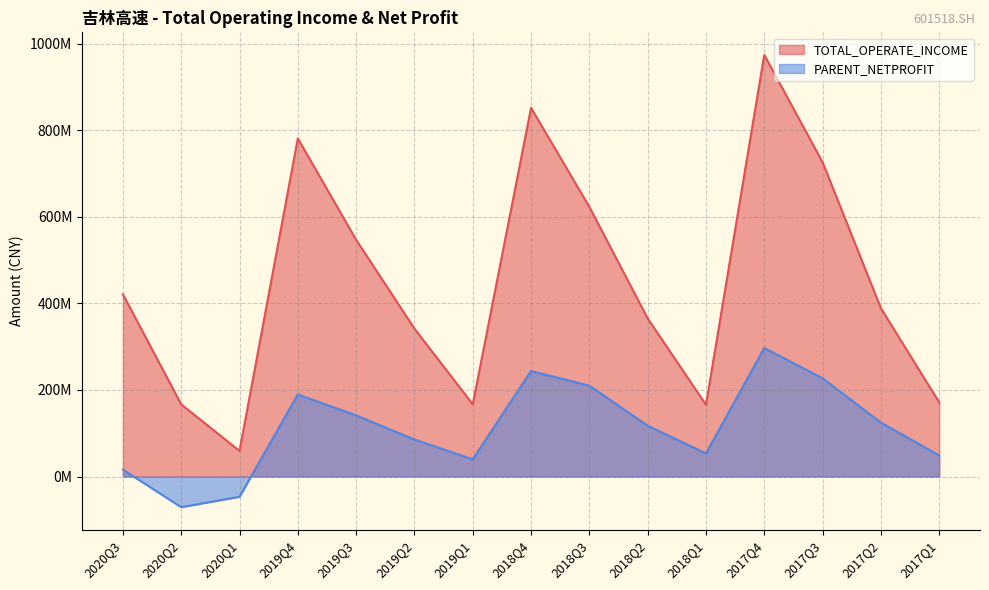

The value of PARENT_NETPROFIT at 2020Q2 is -124183280.4. True or false?

False